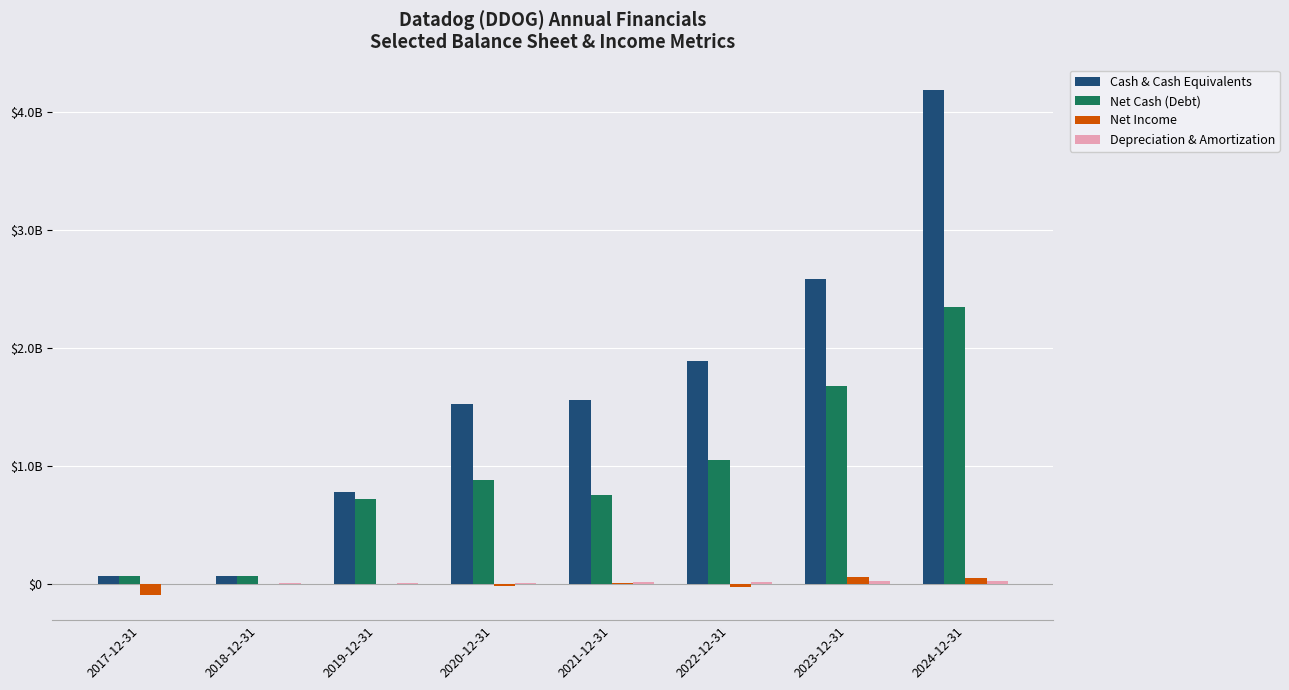

Read the Cash & Cash Equivalents value at 2017-12-31.

63494000